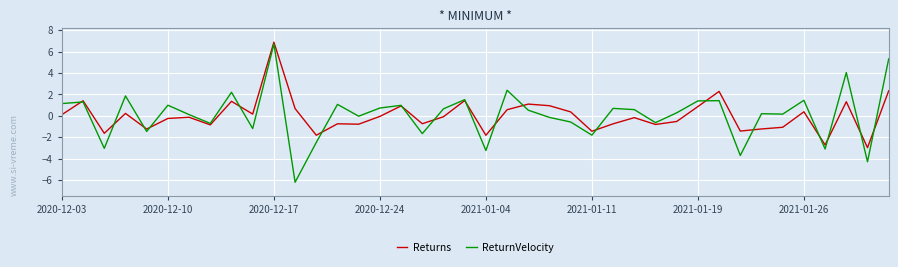

What is the maximum value for ReturnVelocity?

6.7